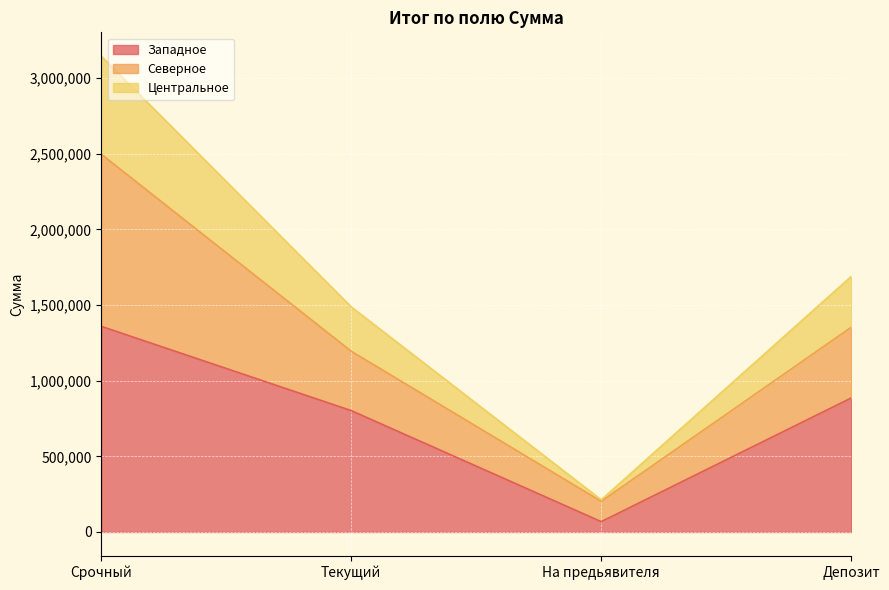

Rank the categories by Центральное value from highest to lowest.

Срочный, Депозит, Текущий, На предьявителя